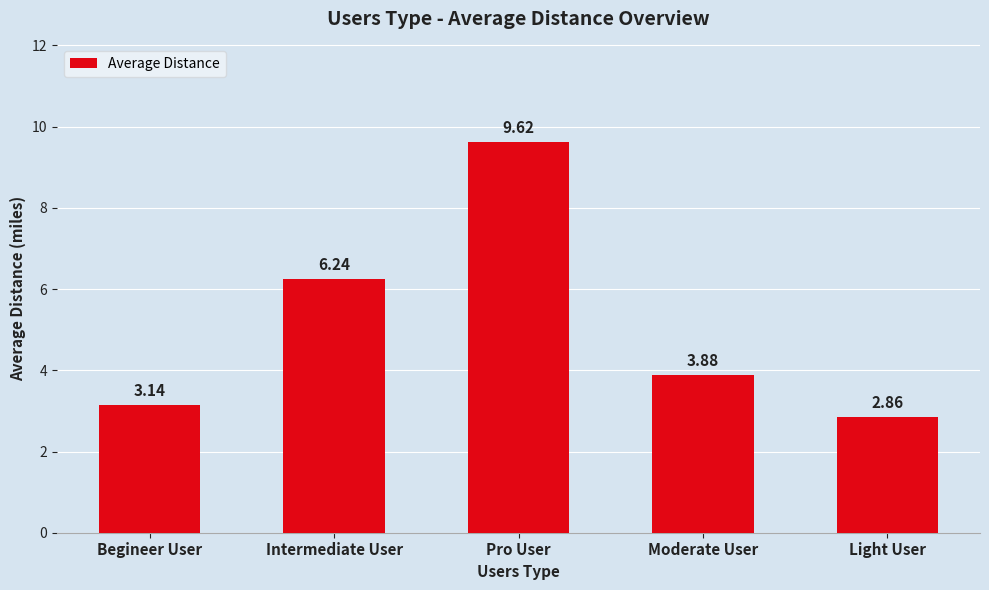

What is the difference between the values at Pro User and Intermediate User?

3.4